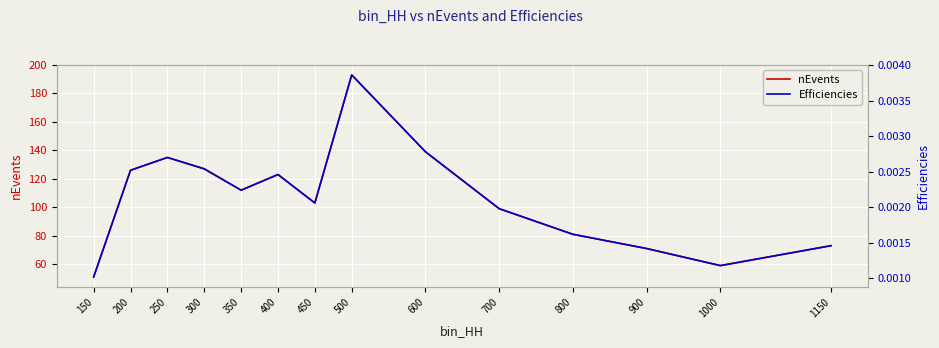

What are all the series names shown in the legend?

nEvents, Efficiencies